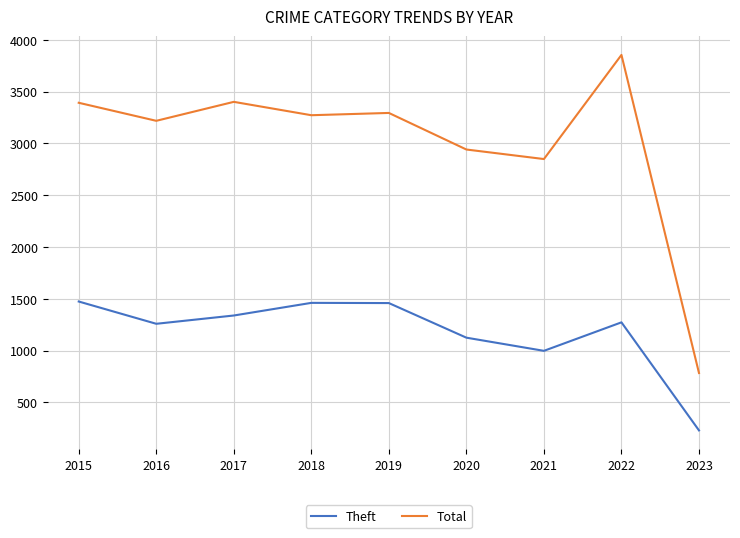

True or false: Theft has more than 0 interior local peaks.

True